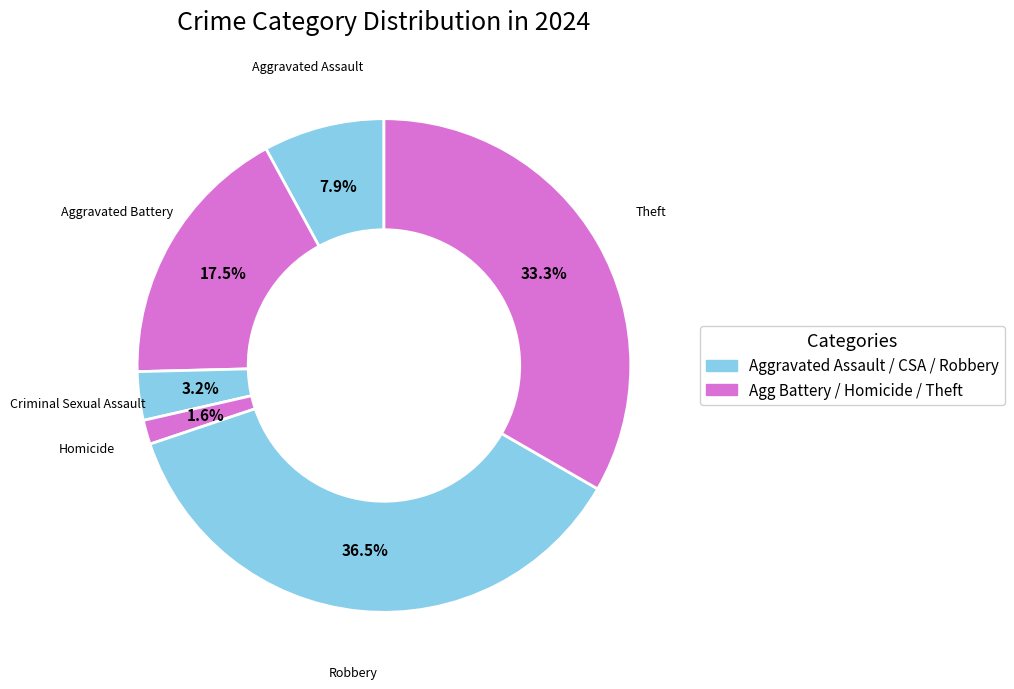

What percentage do Robbery and Homicide together represent?

38.1%